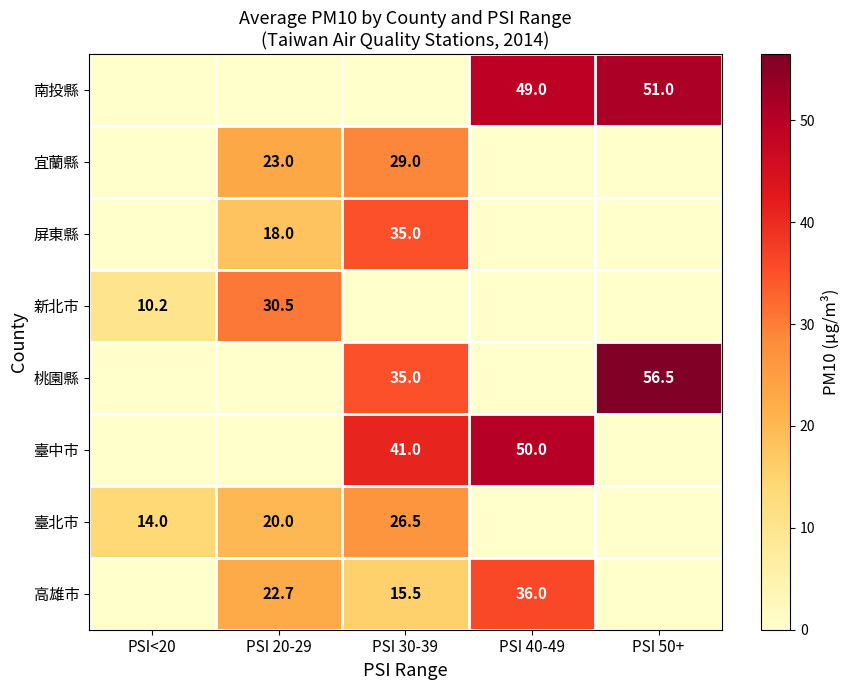

What is the sum of the 宜蘭縣 values at PSI 30-39 and PSI 20-29?

52.0